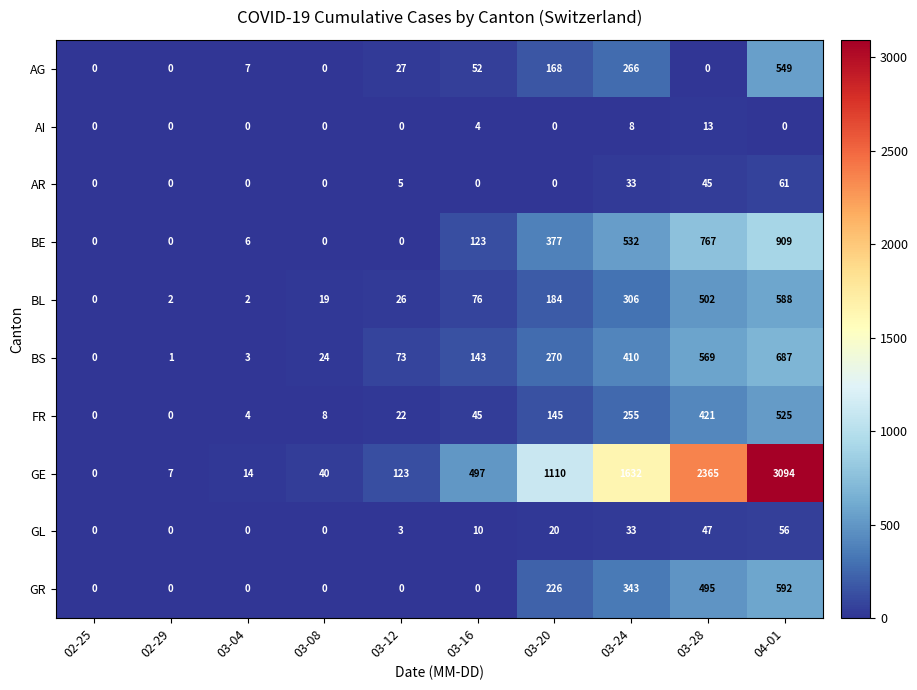

What is the maximum value for AR?

61